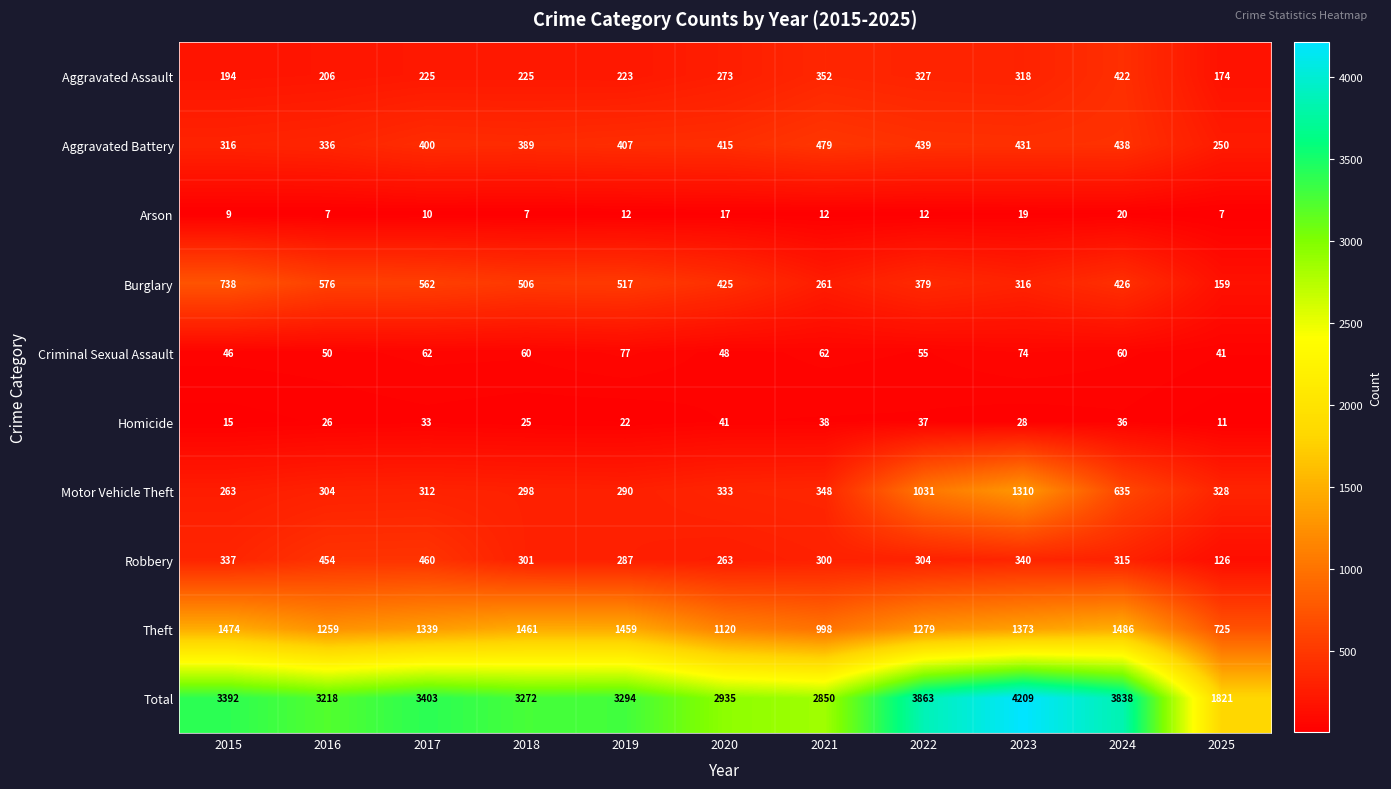

What is the sum of the Aggravated Battery values at 2025 and 2022?

689